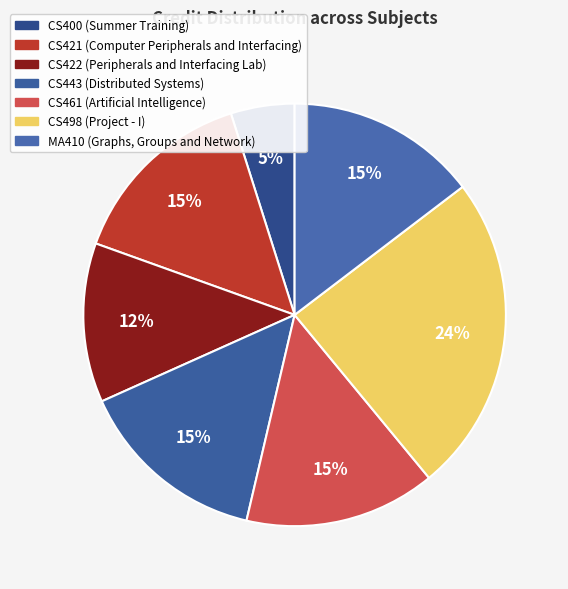

What is the smallest slice in the pie chart?

CS400 Summer Training